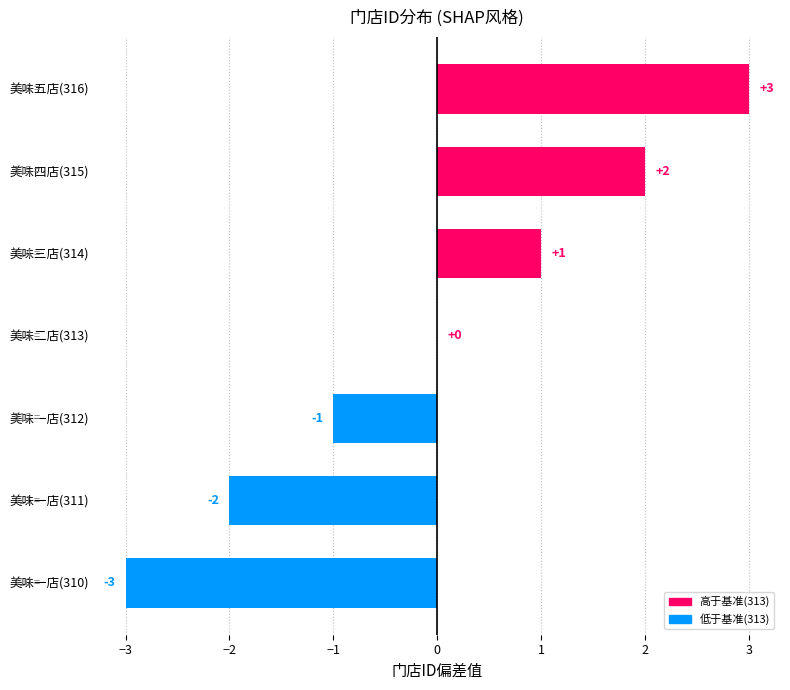

The value at 美味一店(310) is -4. True or false?

False